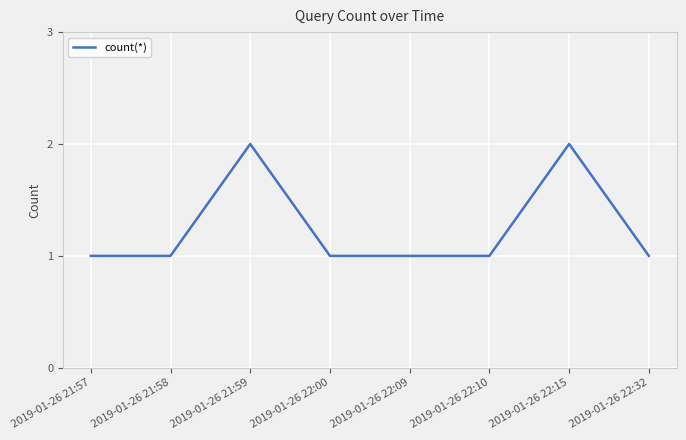

Count the values in the range 1 to 2.

8